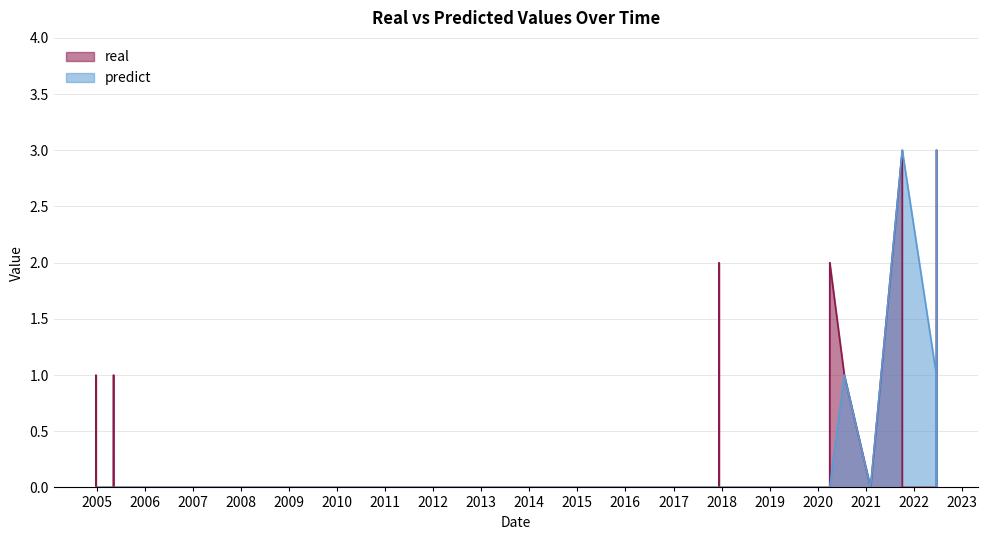

What position from the right is 2021-10-04 21:51:00?

2